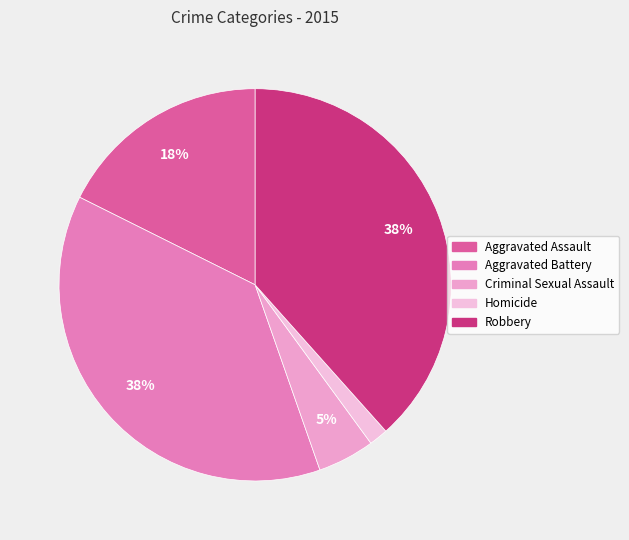

How many slices are in this pie chart?

5